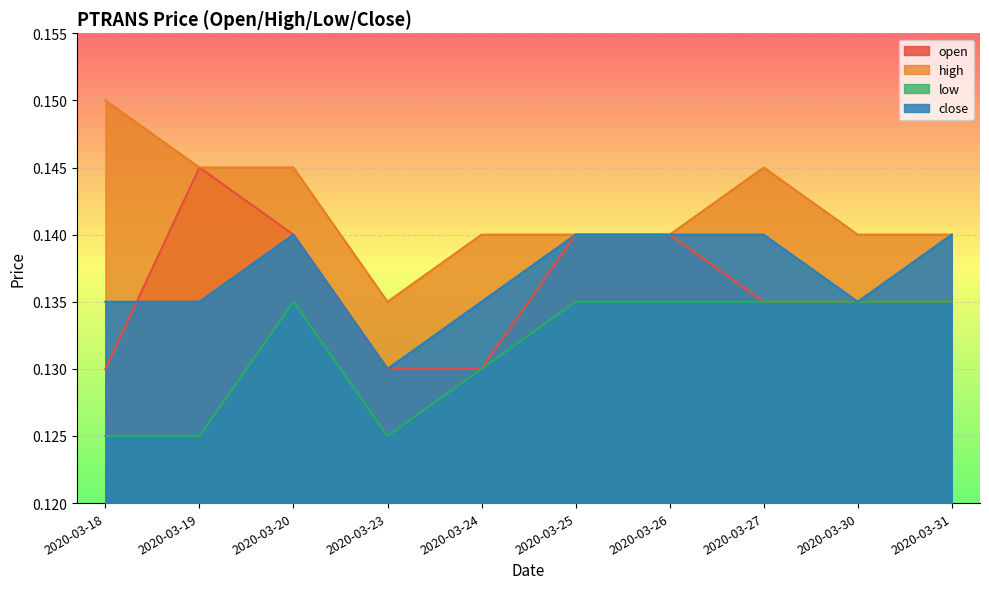

In low, how many points are higher than both neighbors (excluding endpoints)?

1